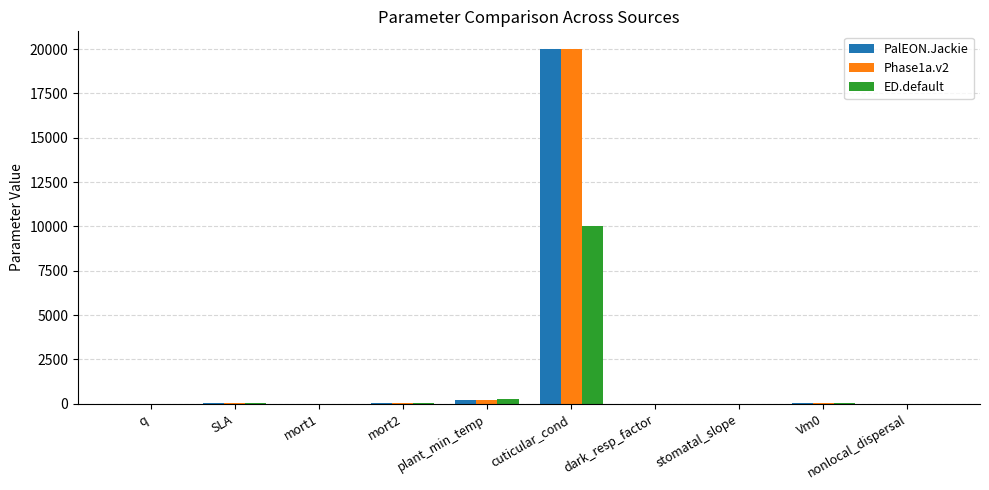

How many groups of bars are there?

10